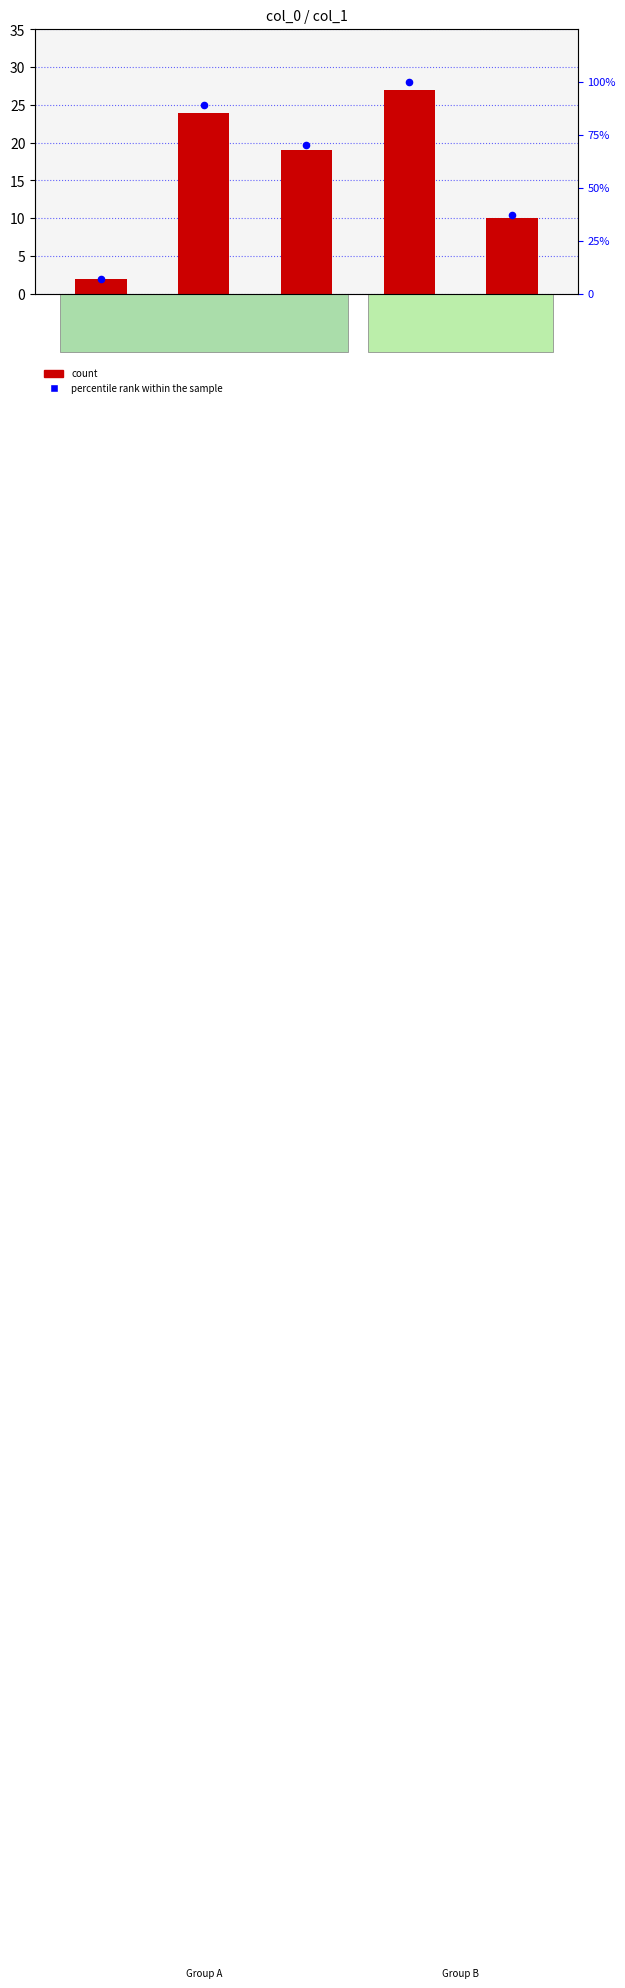

Which series has the widest spread of Y values?

percentile rank within the sample